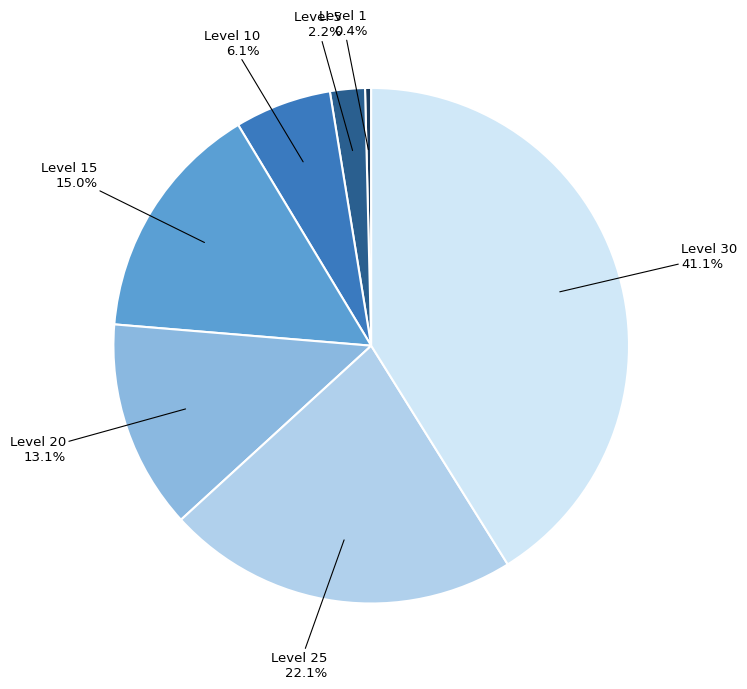

Is it true that Level 15 is 15% of the pie?

True